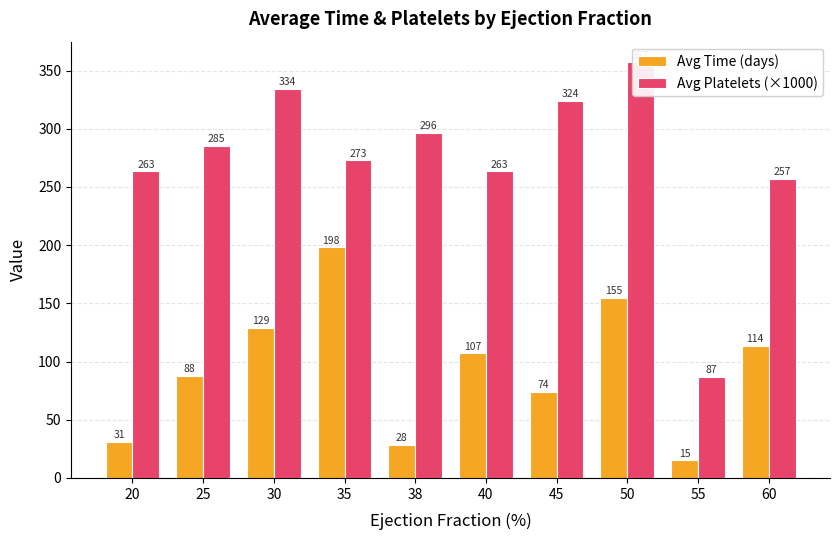

Reading left to right, extract all data points from this chart.

Avg Time (days): 31.0	87.5	129.0	198.2	28.5	107.0	74.0	155.0	15.0	113.7
Avg Platelets (×1000): 263.4	285.0	334.0	272.8	296.2	263.4	324.0	357.0	87.0	256.7